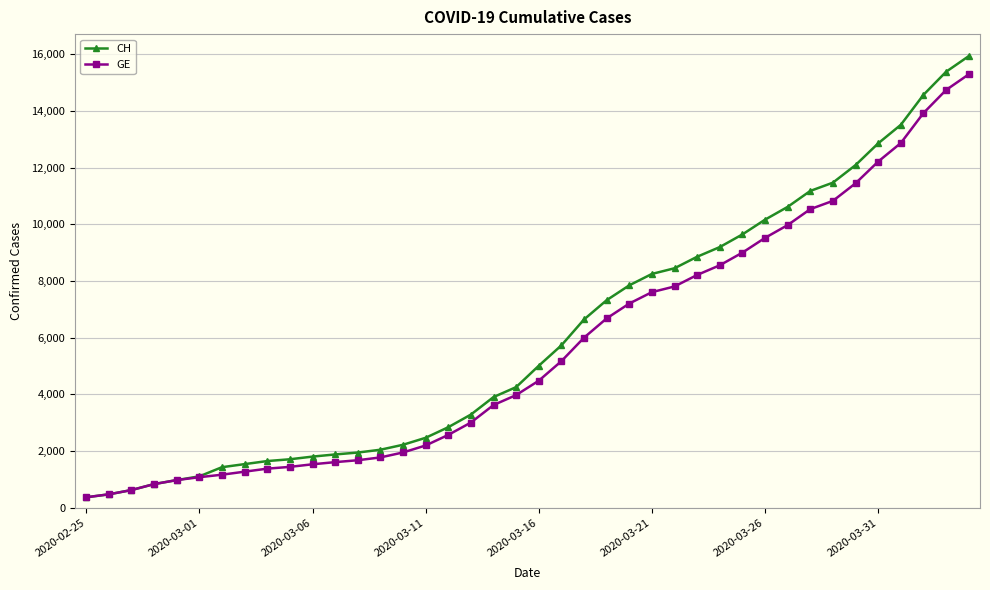

What is the value of the GE point at the 10th from the left?

1447